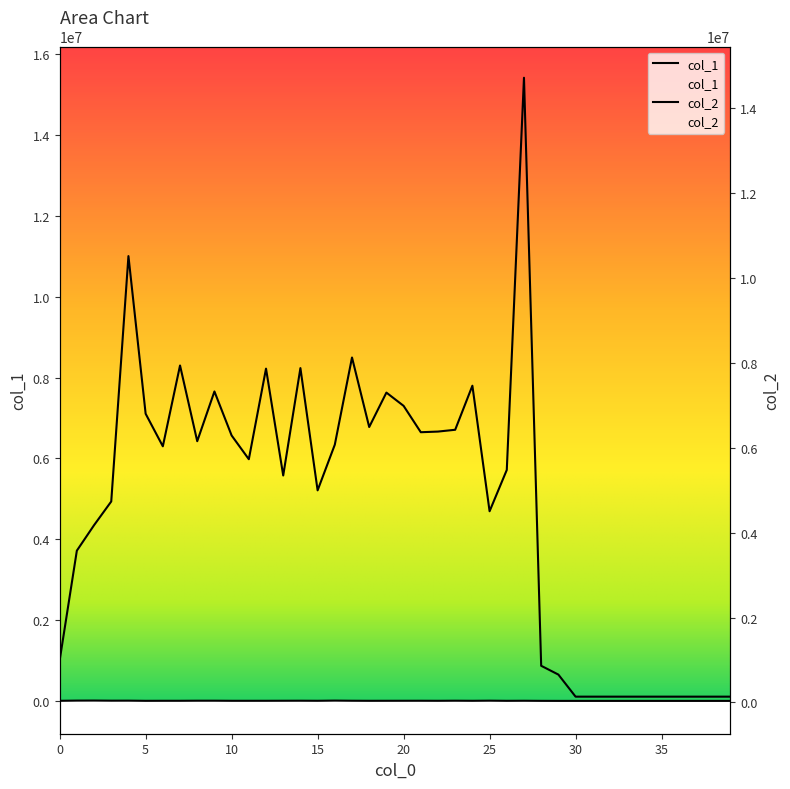

Where does the col_1 series first go above 5022?

1